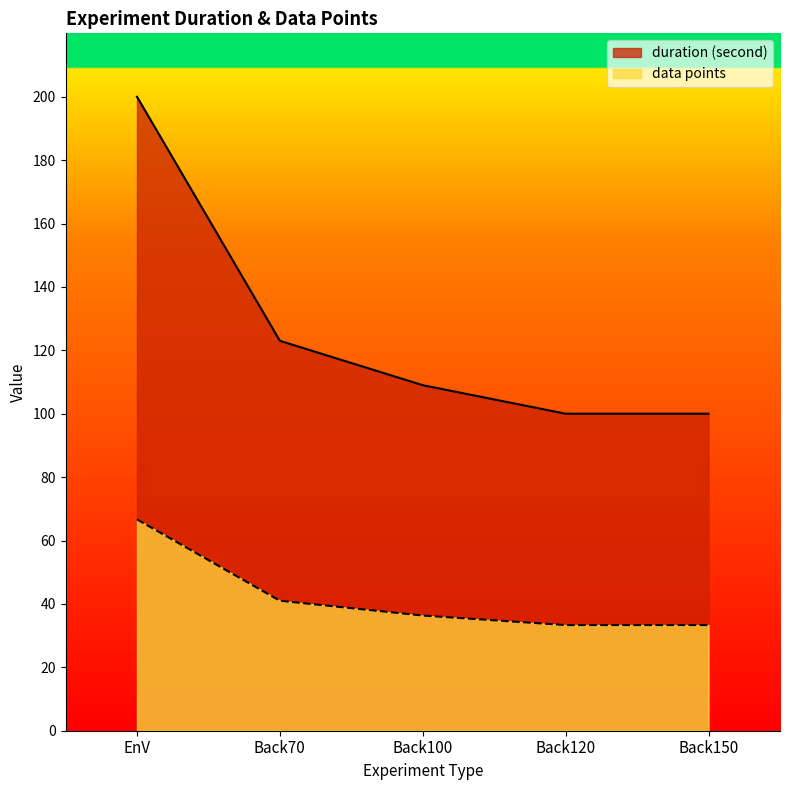

Which category has the highest value across all series?

EnV